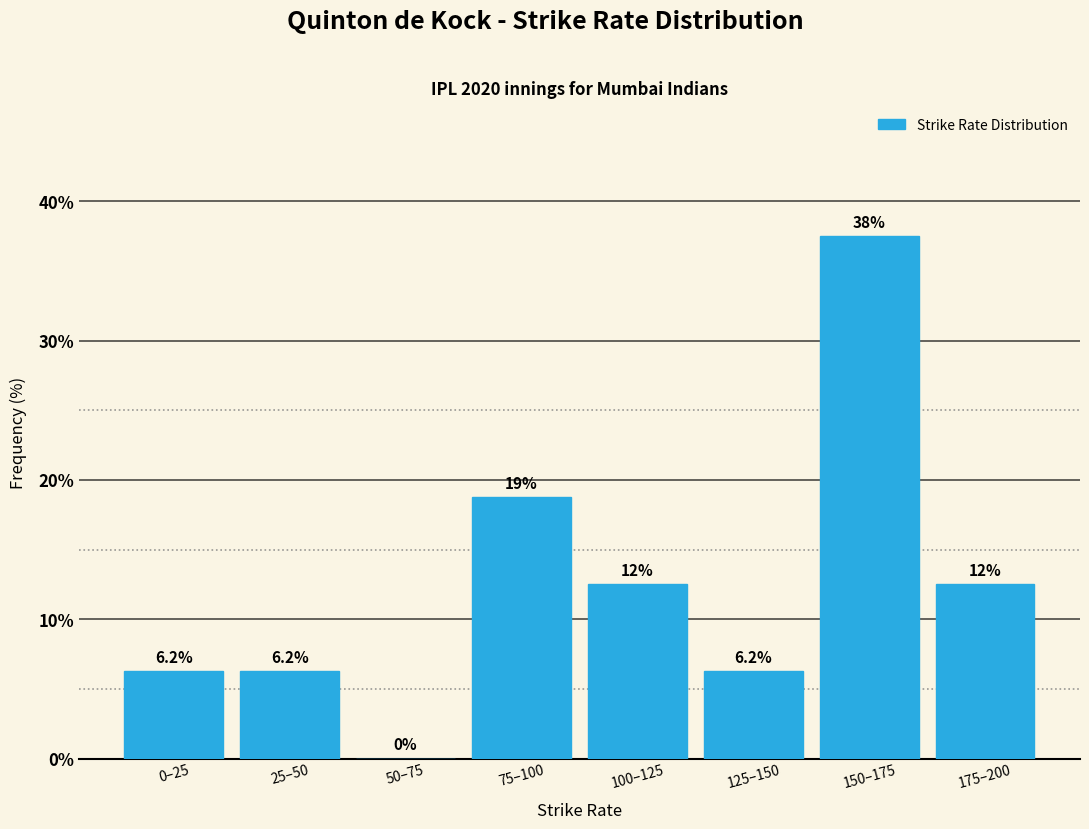

The chart shows a value of 18.8 at 75–100. True or false?

True